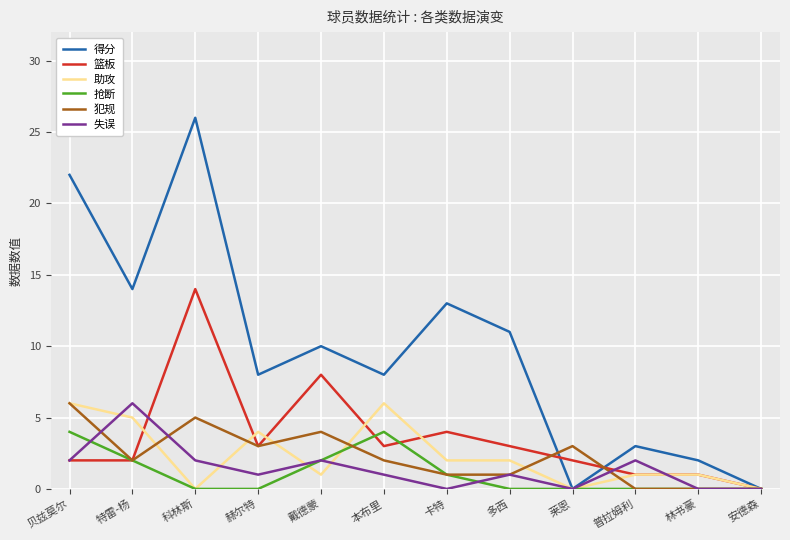

In 抢断, how many points are higher than both neighbors (excluding endpoints)?

1